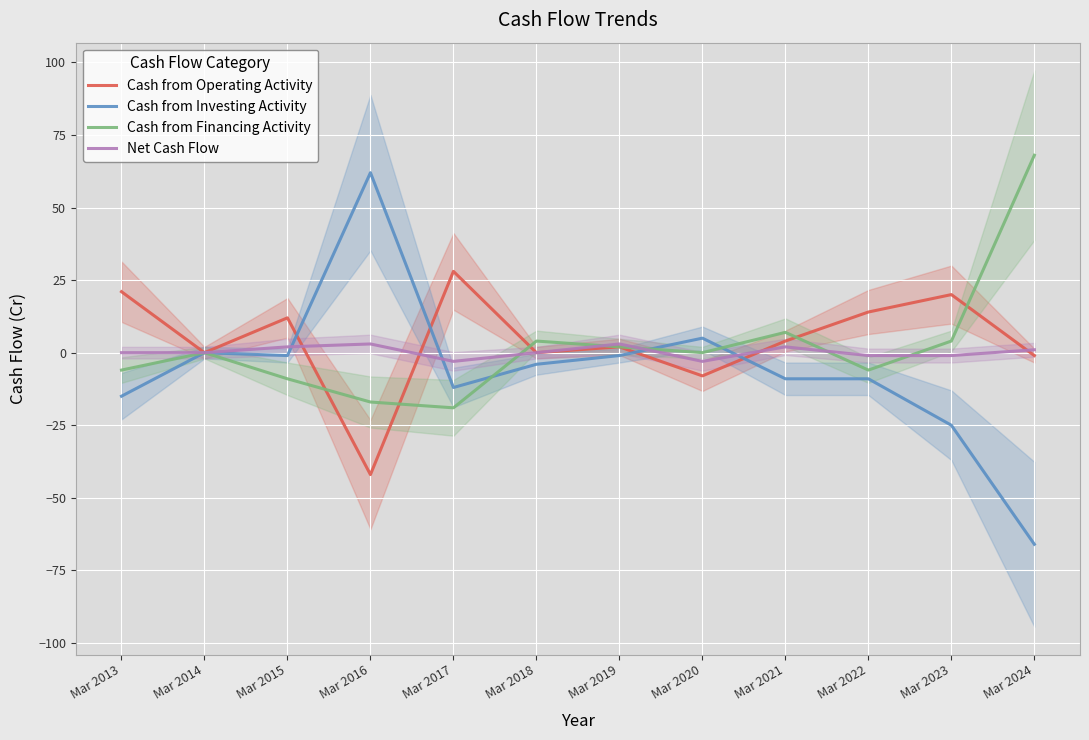

Reading right to left, transcribe all the data shown in this chart.

Cash from Operating Activity: -1	20	14	4	-8	2	0	28	-42	12	0	21
Cash from Investing Activity: -66	-25	-9	-9	5	-1	-4	-12	62	-1	0	-15
Cash from Financing Activity: 68	4	-6	7	0	2	4	-19	-17	-9	0	-6
Net Cash Flow: 1	-1	-1	2	-3	3	0	-3	3	2	0	0